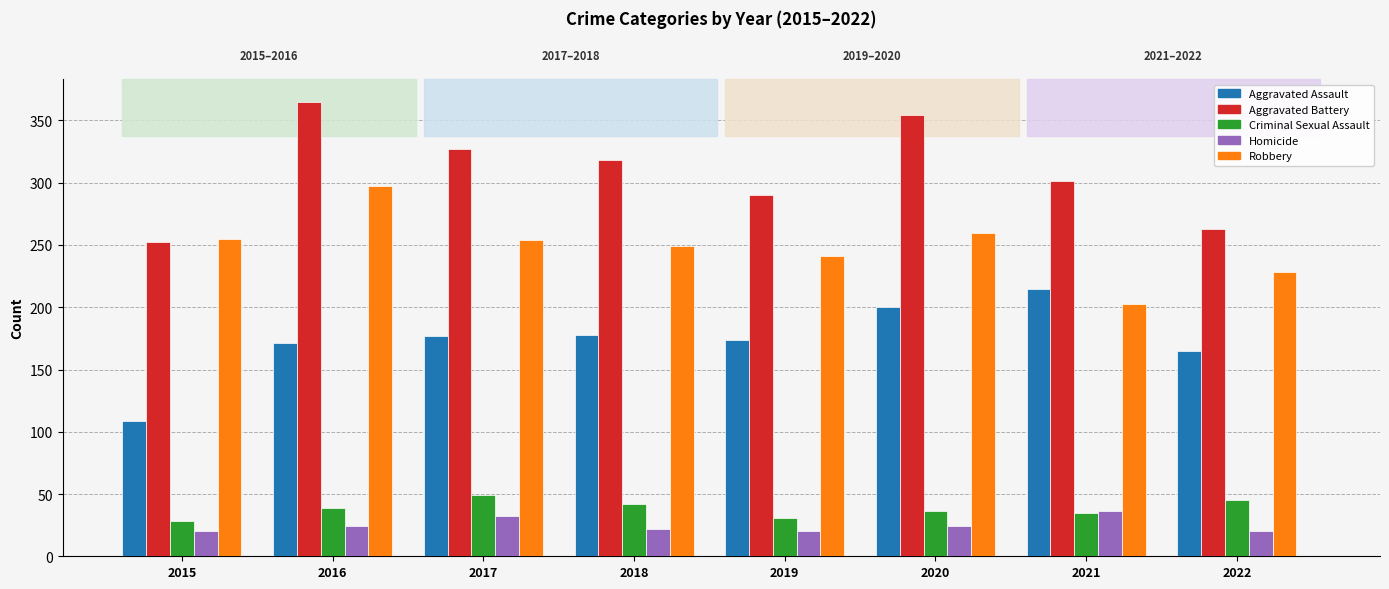

Rank the categories by Aggravated Battery value from highest to lowest.

2016, 2020, 2017, 2018, 2021, 2019, 2022, 2015